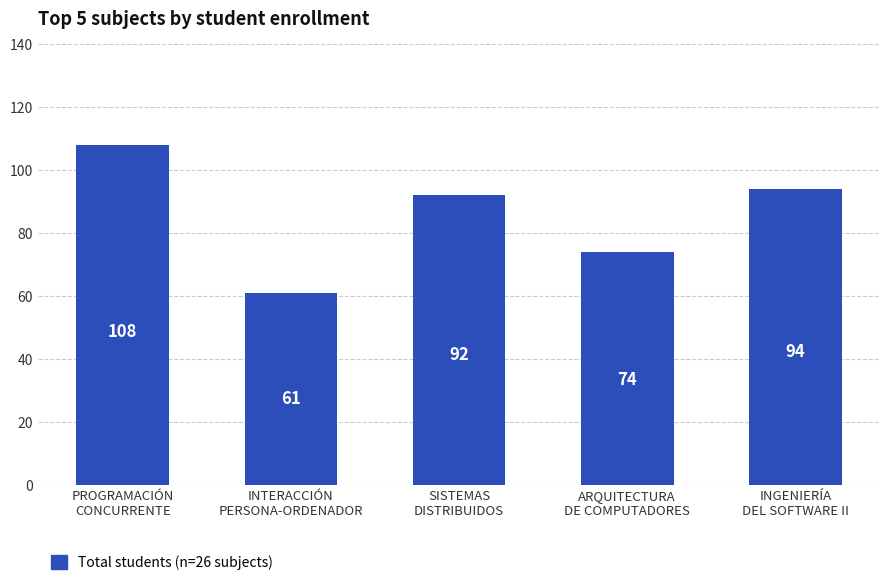

What is the difference between the second highest and second lowest values?

20